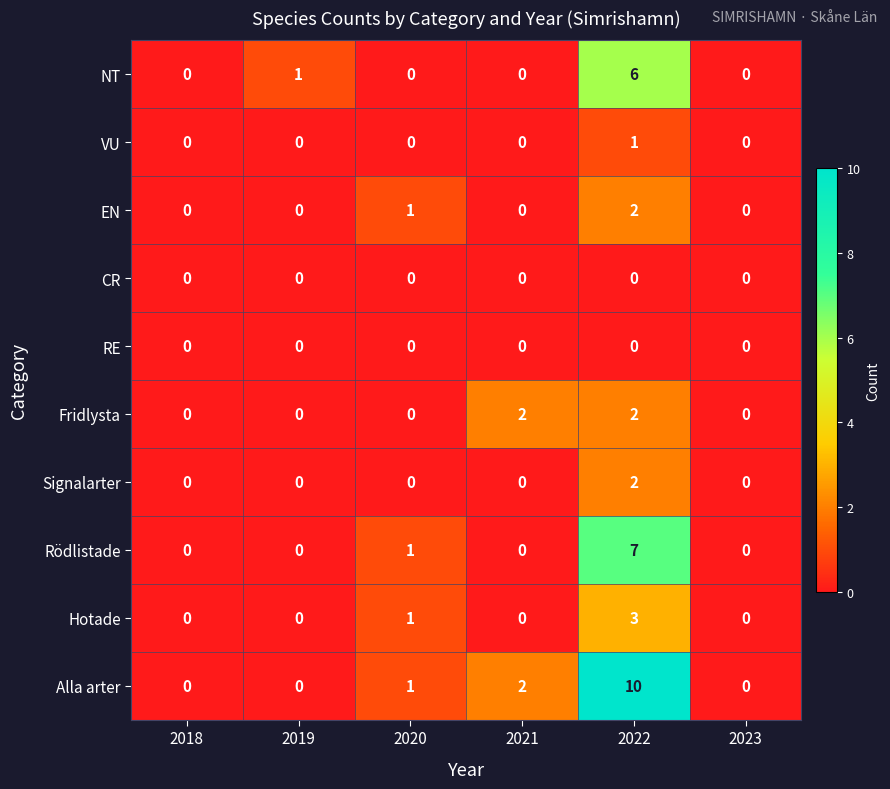

Count the Alla arter values in the range 0 to 2.

5